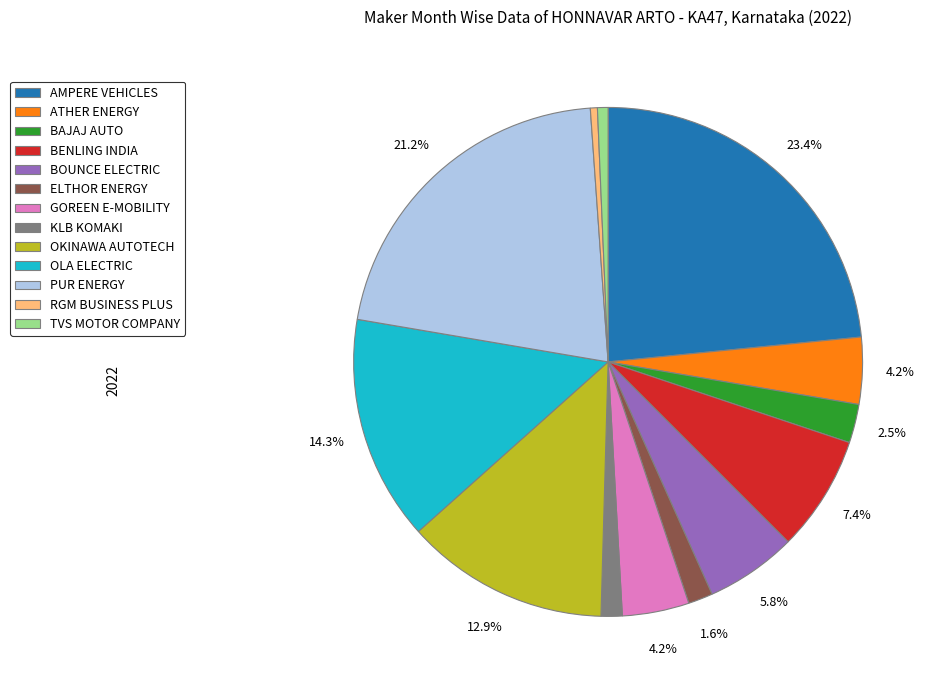

Between ATHER ENERGY and ELTHOR ENERGY, which is larger?

ATHER ENERGY